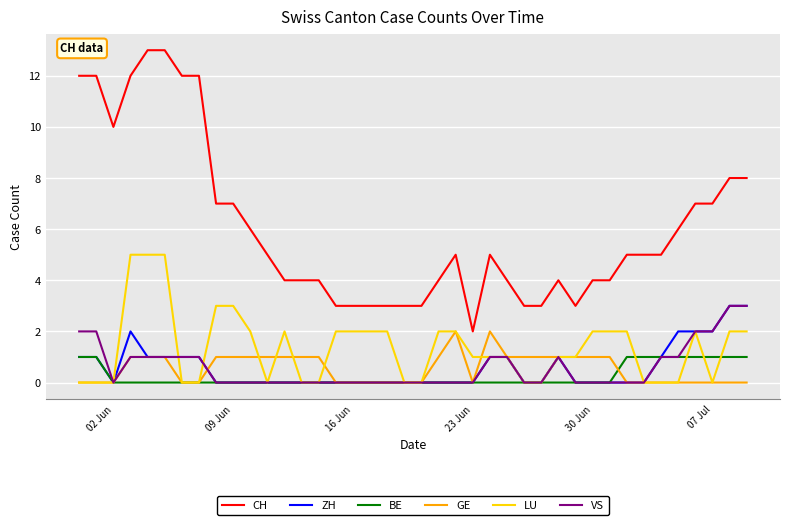

Which series has the largest total across all categories?

CH